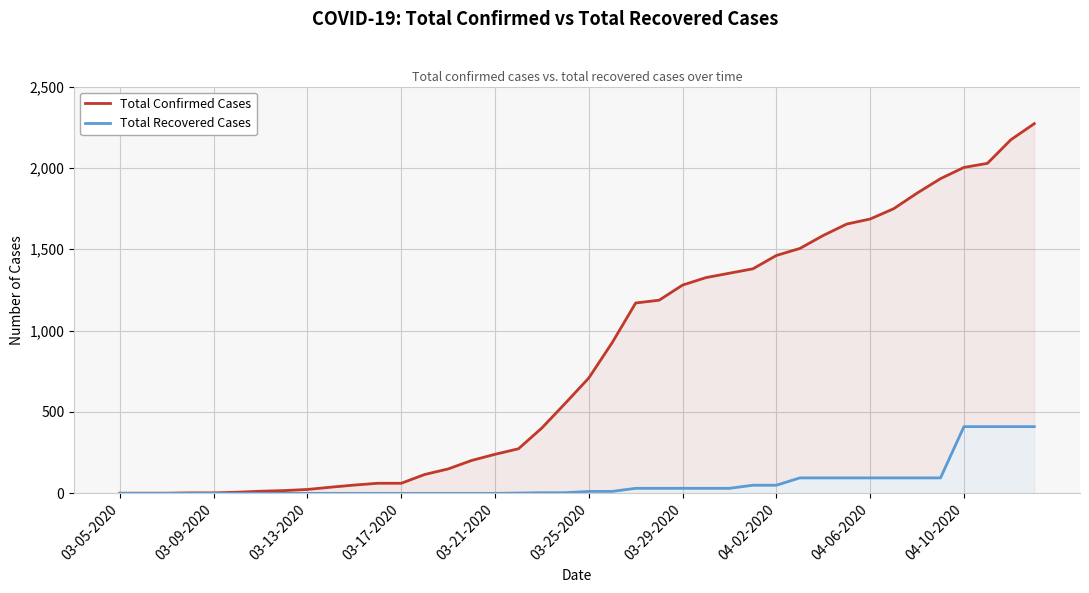

Which series has the largest total across all categories?

Total Confirmed Cases